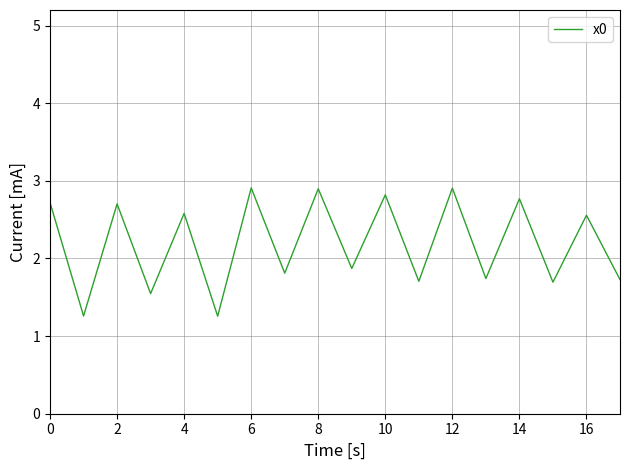

What is the greatest value displayed?

2.9